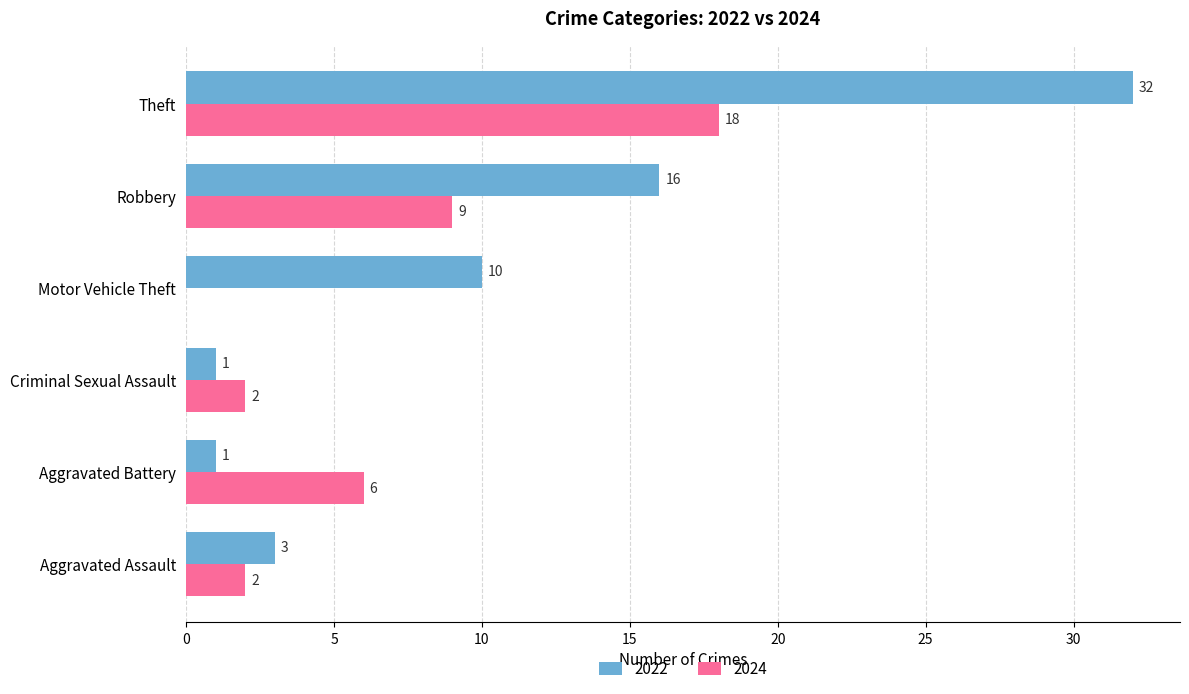

Where is 2022 nearest to the value 16?

Robbery